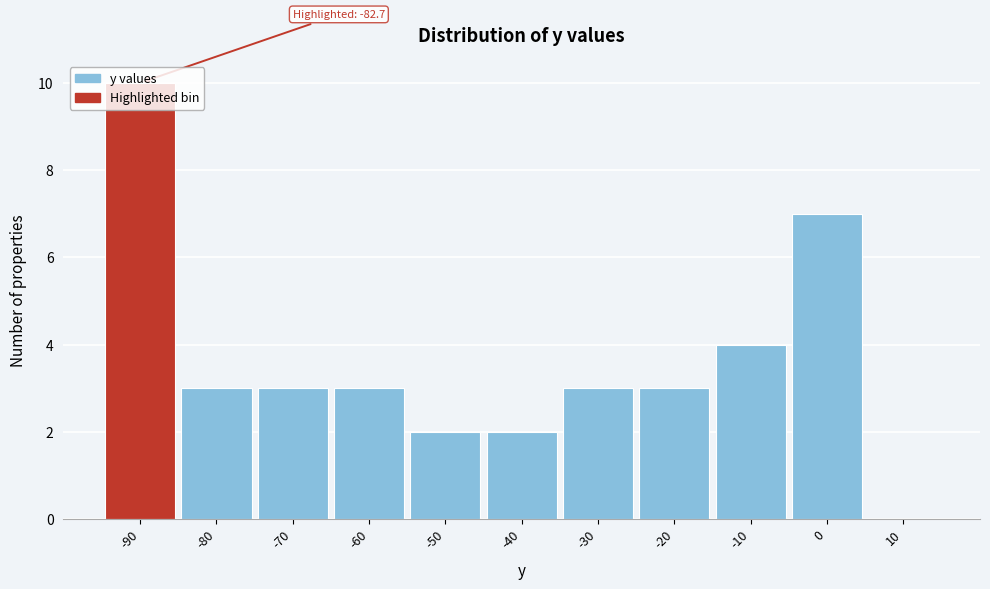

The chart shows a value of 6 at 10. True or false?

False